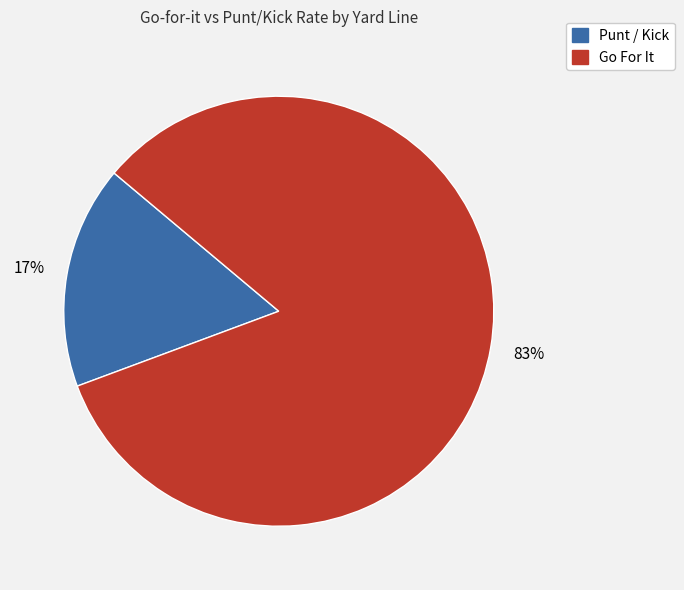

Is there a majority slice in this chart?

Yes